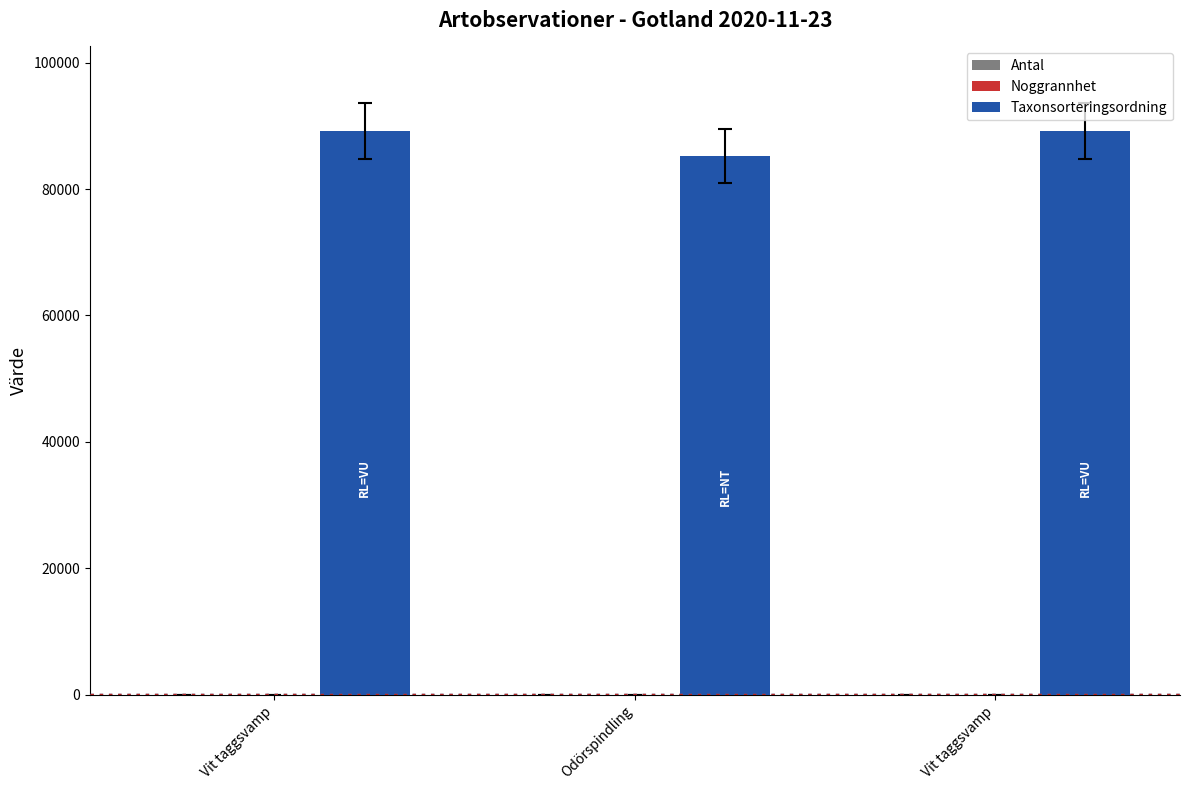

Reading left to right, what are all the values shown in this chart?

Antal: Vit taggsvamp=1	Odörspindling=1	Vit taggsvamp=1
Noggrannhet: Vit taggsvamp=5	Odörspindling=5	Vit taggsvamp=5
Taxonsorteringsordning: Vit taggsvamp=89175	Odörspindling=85278	Vit taggsvamp=89175